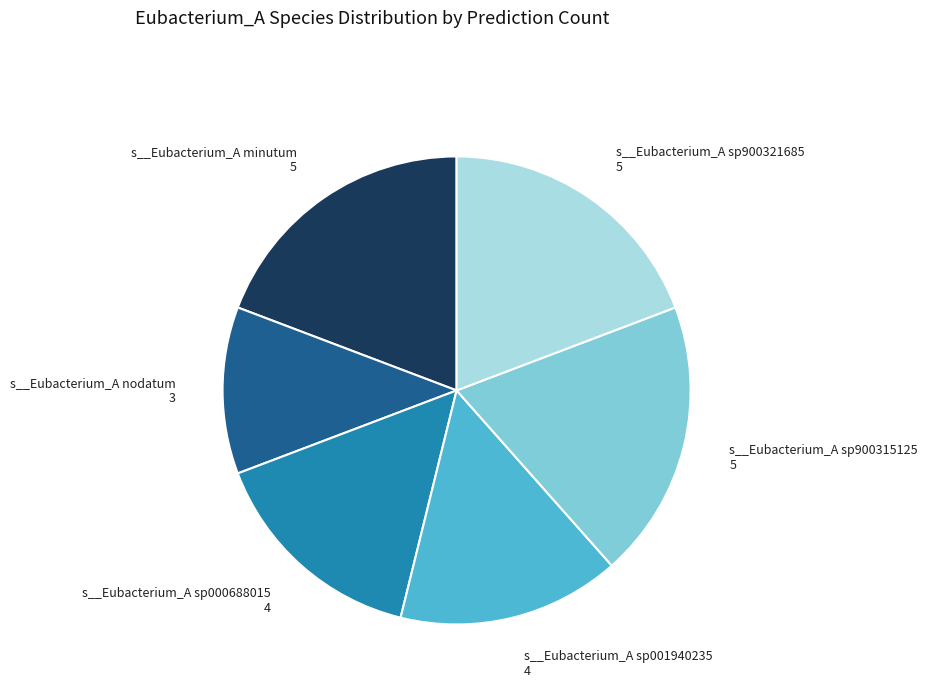

Does any single category account for the majority?

No